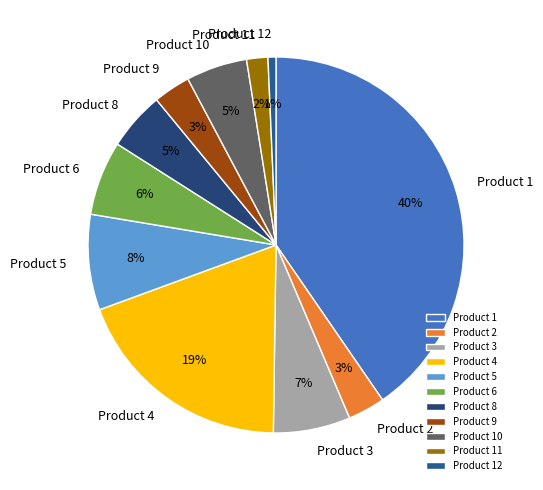

True or false: Product 4 accounts for 19% of the total.

True